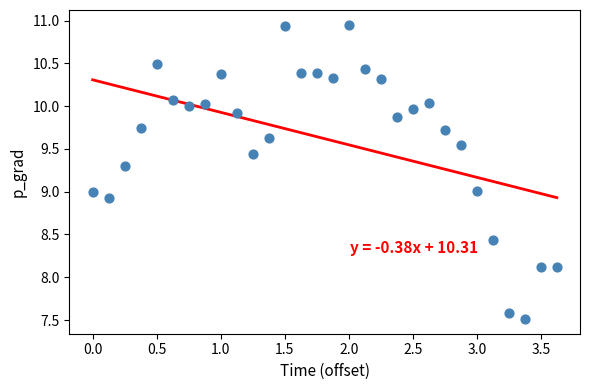

What is the range of X values (max minus min)?

3.6